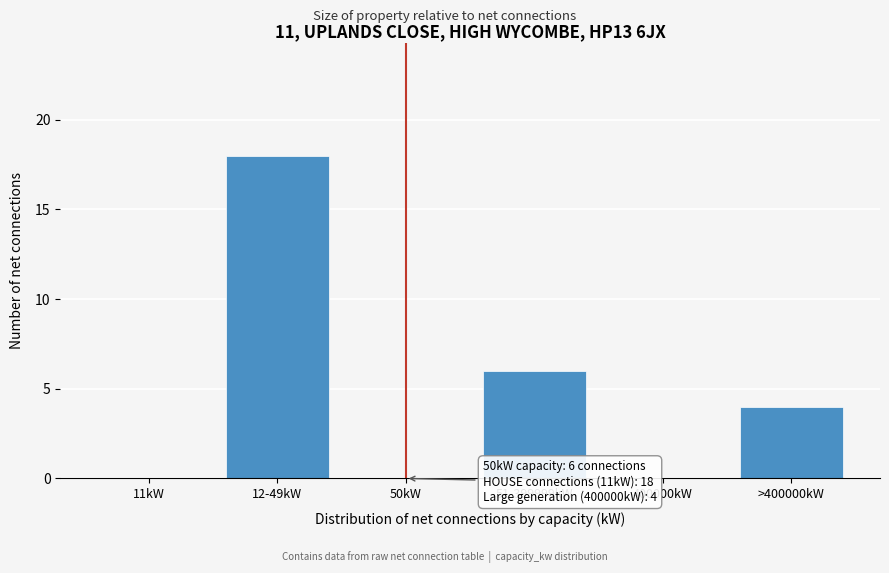

Reading left to right, extract all data points from this chart.

11kW=0	12-49kW=18	50kW=0	51-399999kW=6	400000kW=0	>400000kW=4